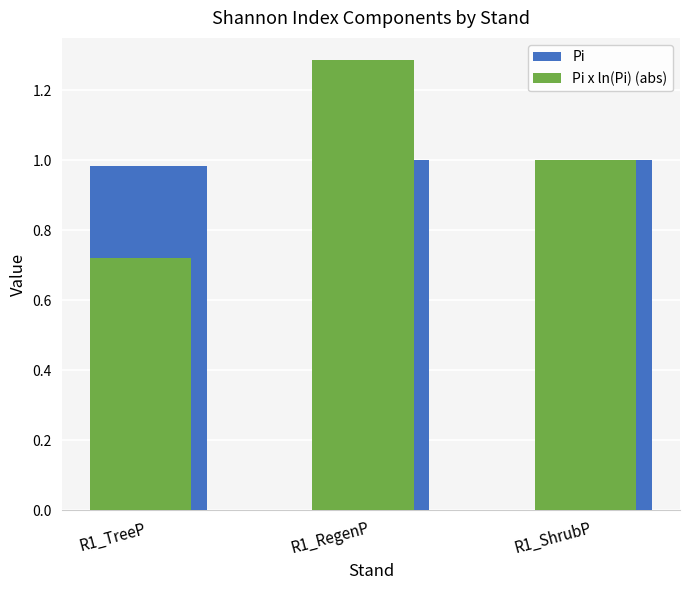

Which label corresponds to the smallest value in the chart?

R1_TreeP